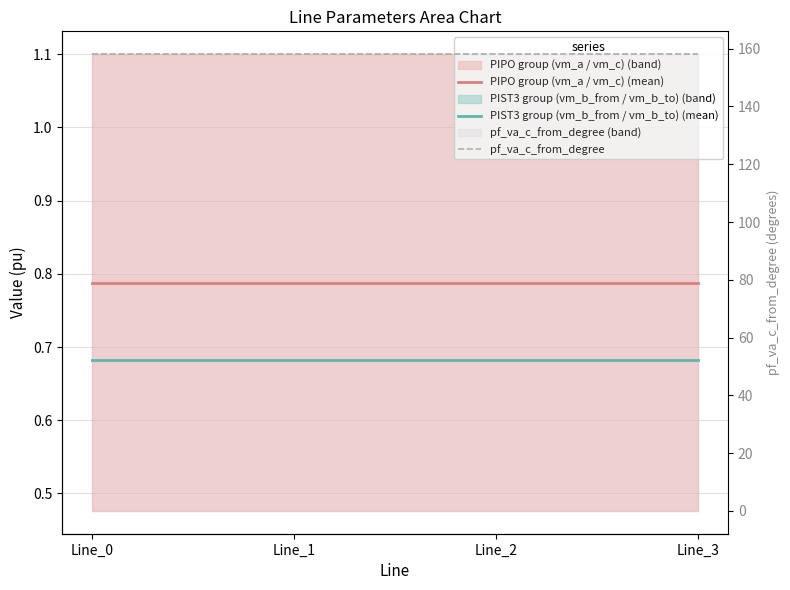

True or false: PIPO group (vm_a / vm_c) (mean) and pf_va_c_from_degree intersect in this chart.

False